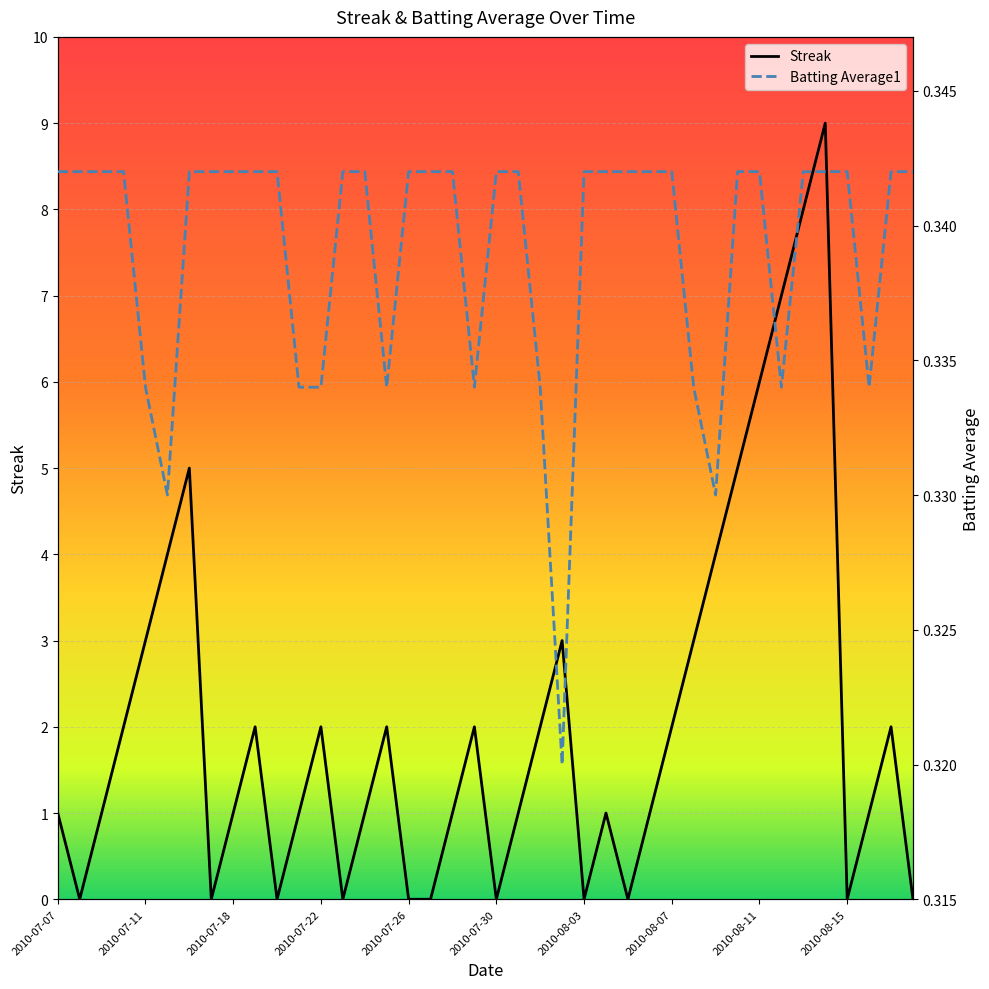

At which category is the sum across all series the highest?

2010-08-14